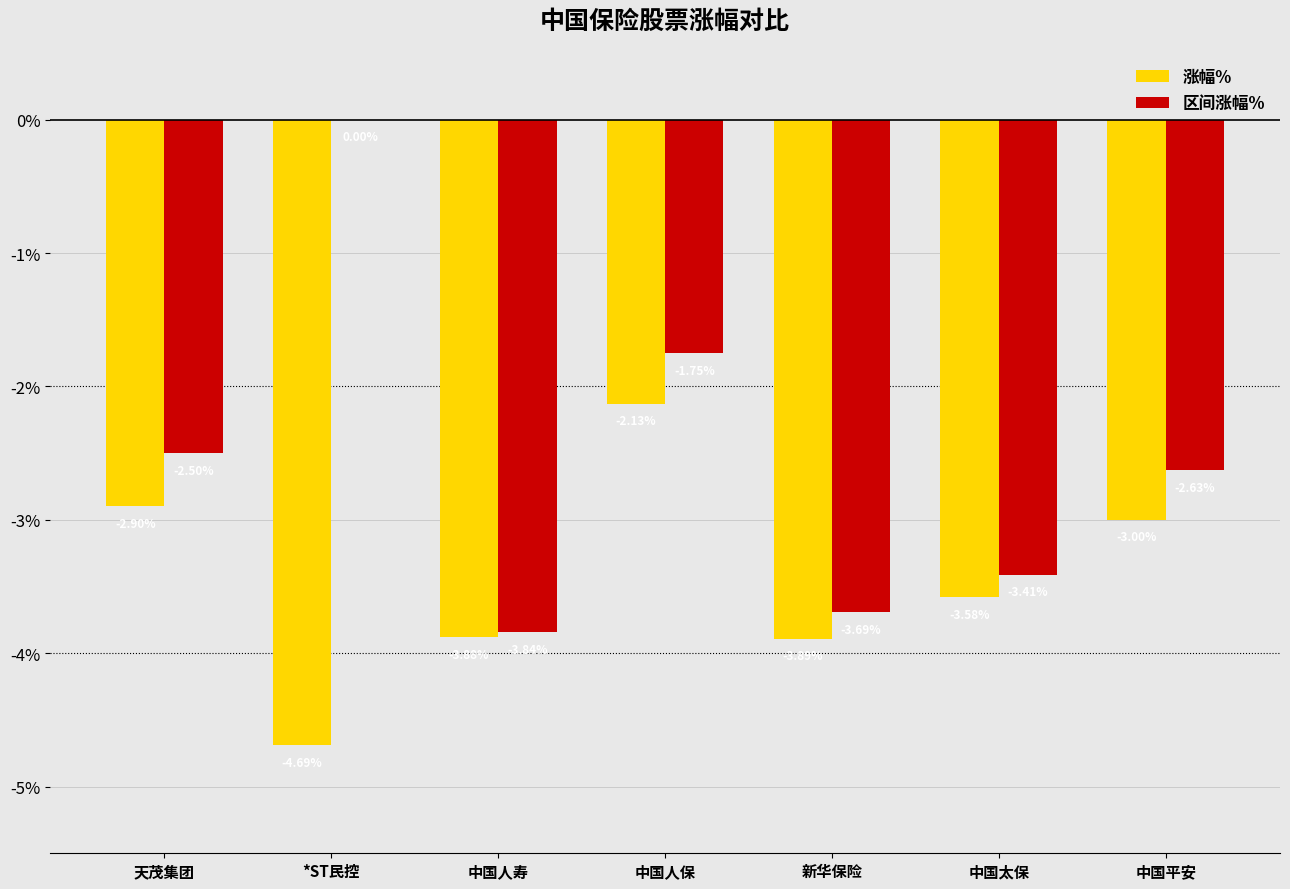

The 涨幅% series shows -3.9 at 新华保险. True or false?

True